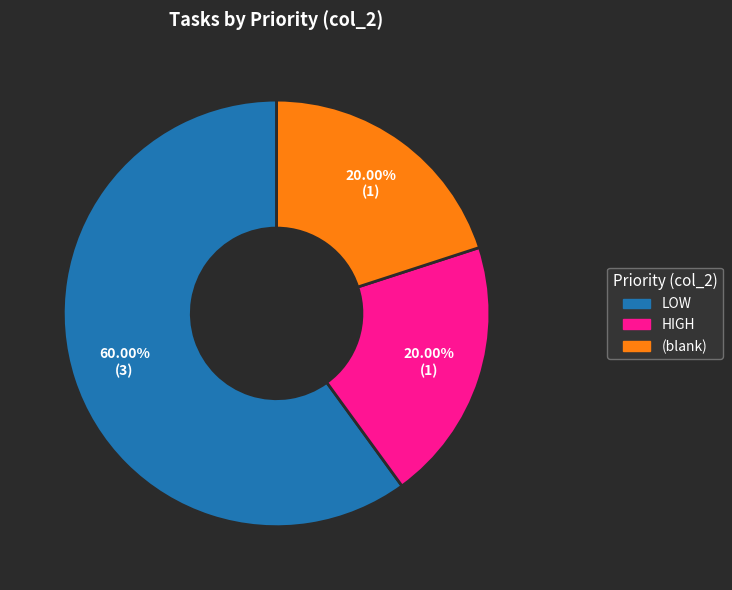

Is there a majority slice in this chart?

Yes